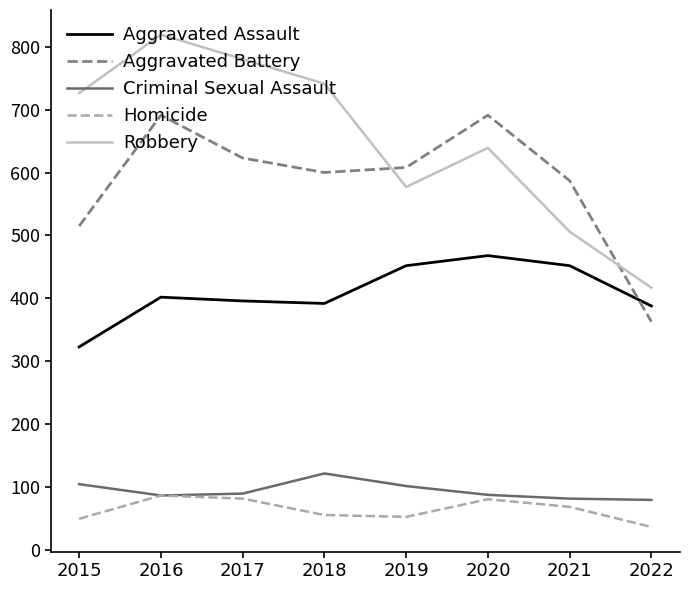

List the series in order of their peak value, highest first.

Robbery, Aggravated Battery, Aggravated Assault, Criminal Sexual Assault, Homicide